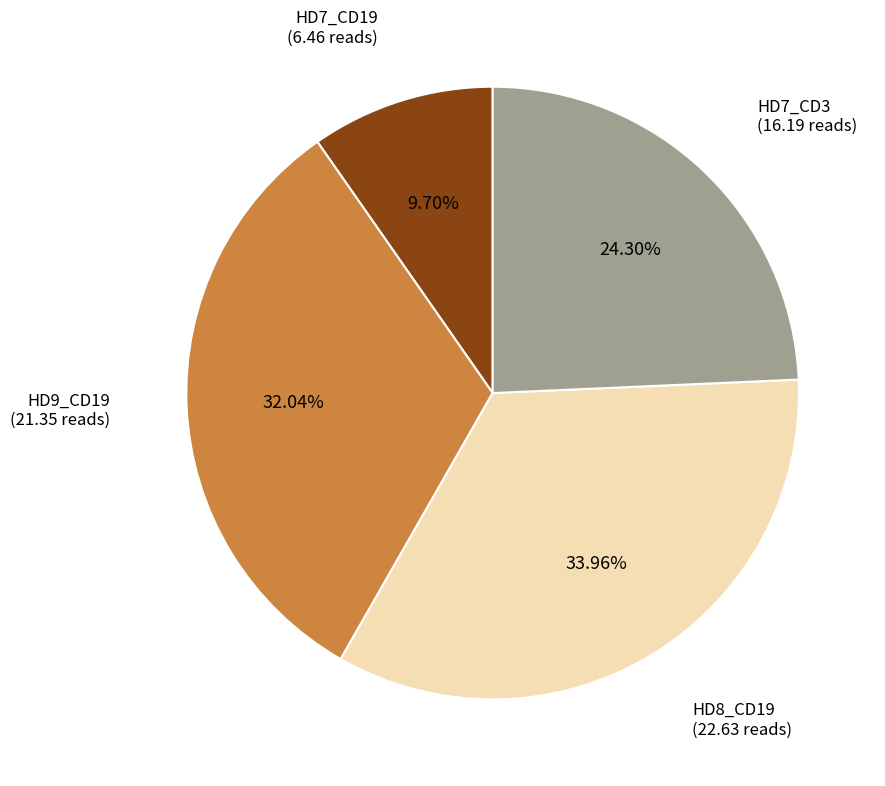

Is there any slice that represents more than half of the pie?

No